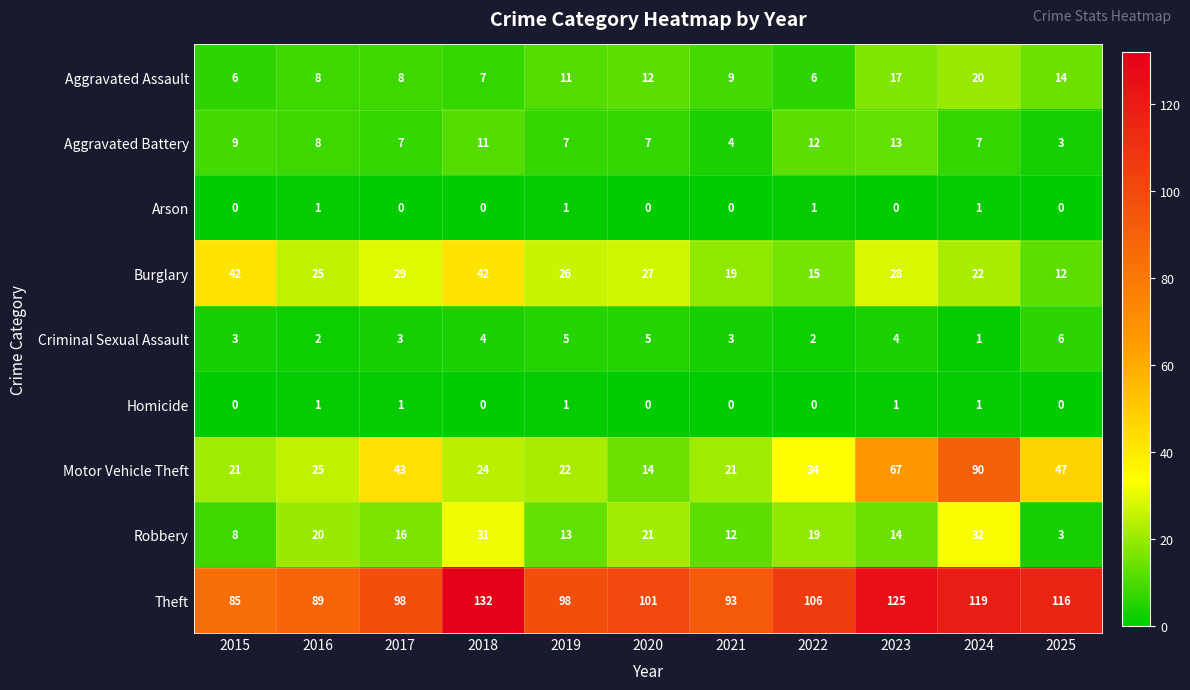

At 2017, list the series in order from smallest to largest.

Arson, Homicide, Criminal Sexual Assault, Aggravated Battery, Aggravated Assault, Robbery, Burglary, Motor Vehicle Theft, Theft